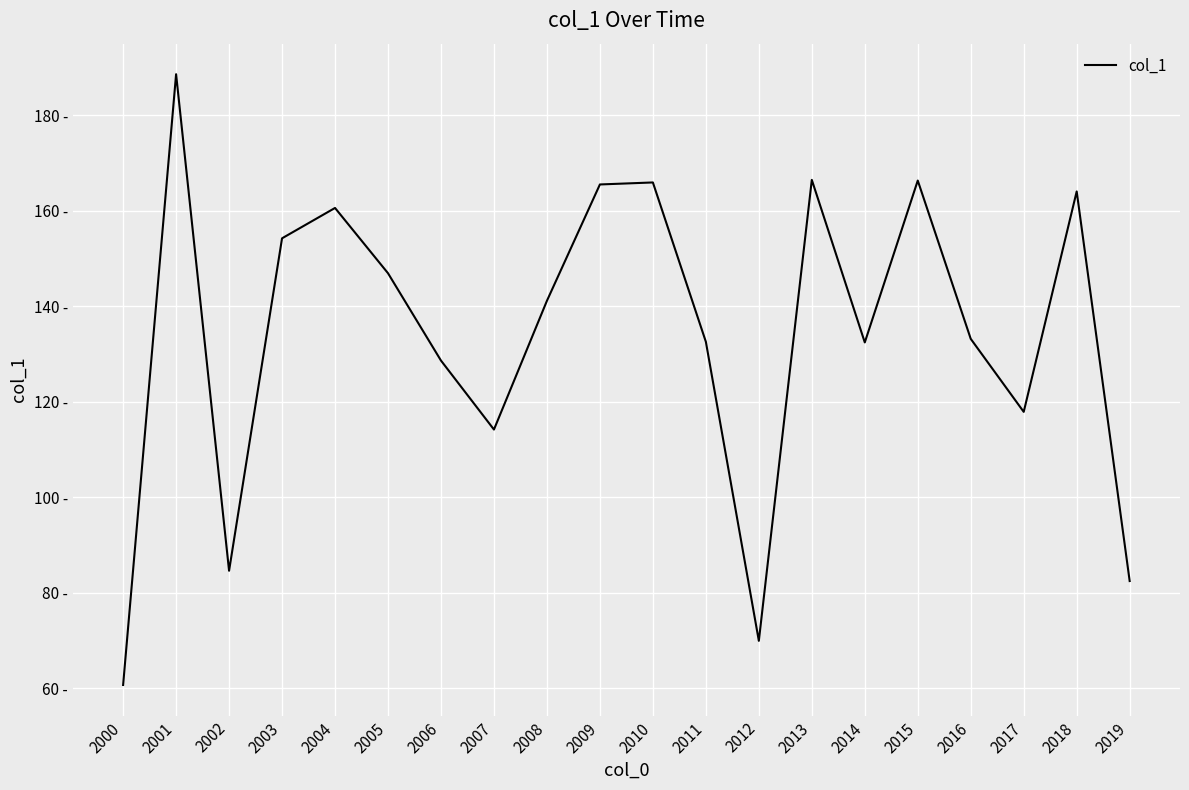

Approximately how many times larger is the value at 2003 compared to 2006?

1.2